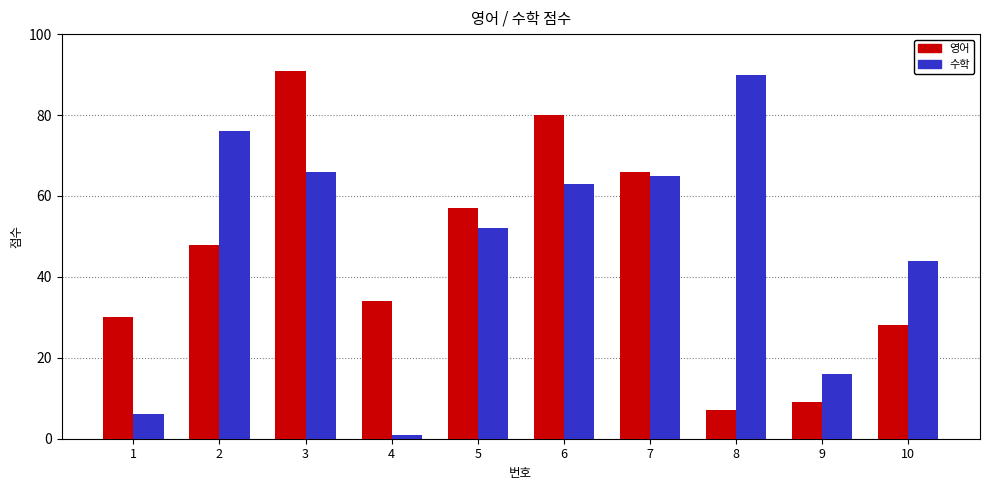

Reading left to right, what are all the values shown in this chart?

영어: 30	48	91	34	57	80	66	7	9	28
수학: 6	76	66	1	52	63	65	90	16	44